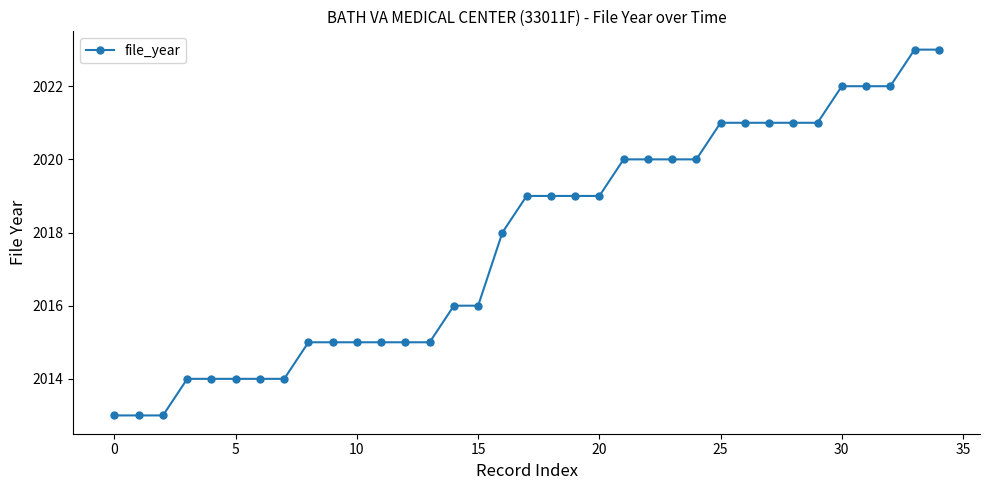

What is the value of the 35th point from the left?

2023